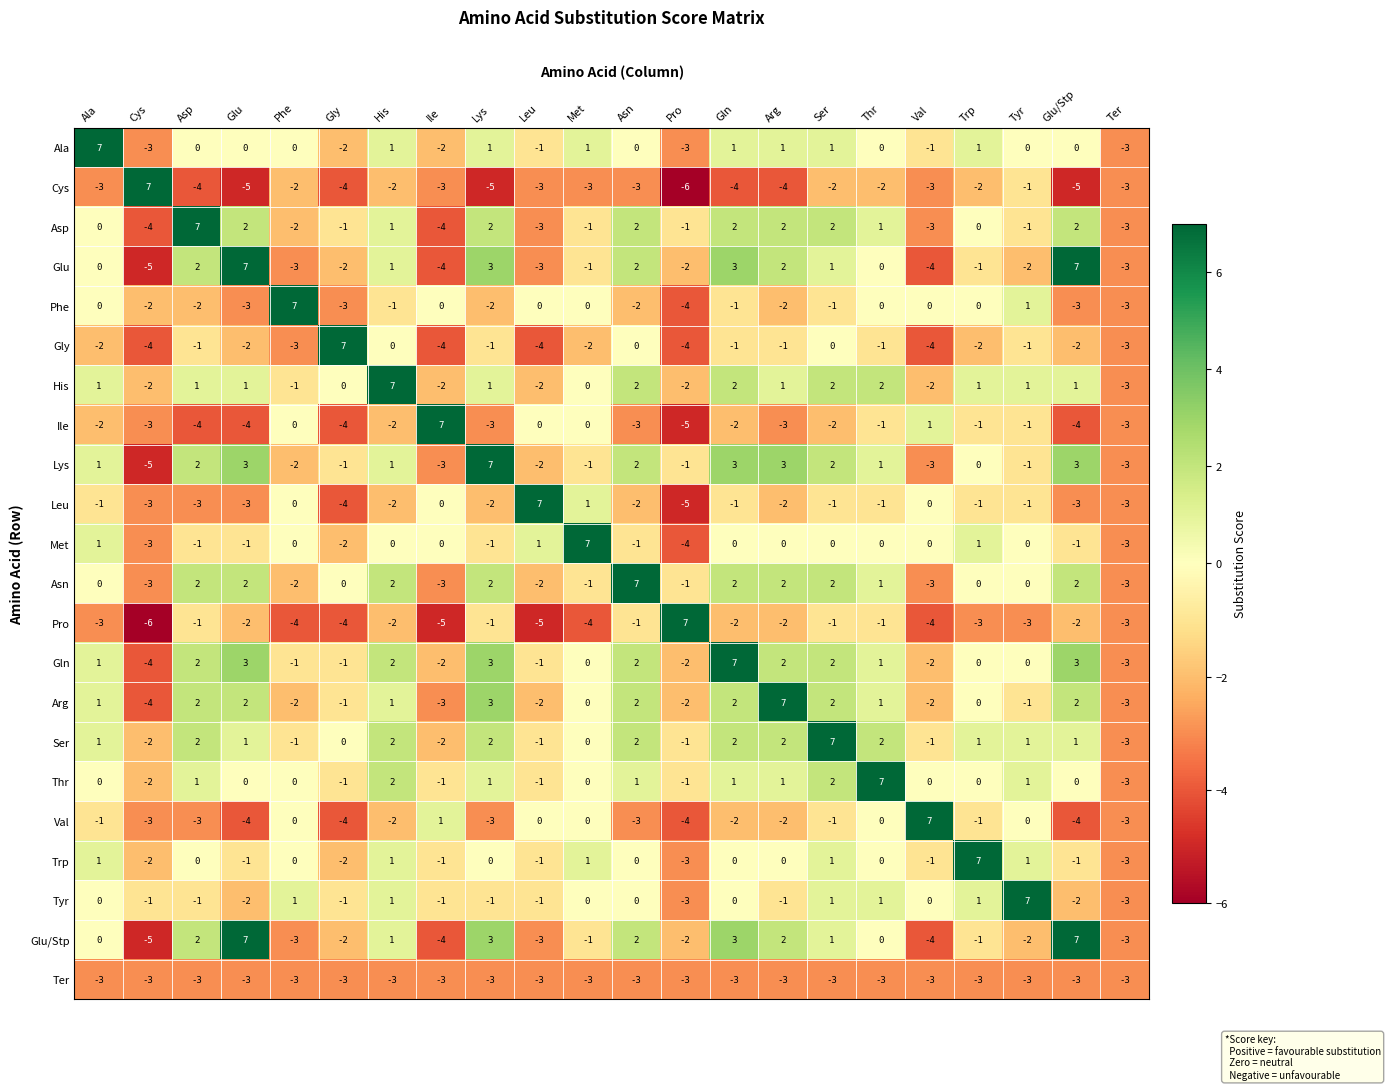

What is the highest value of the Asp series?

7